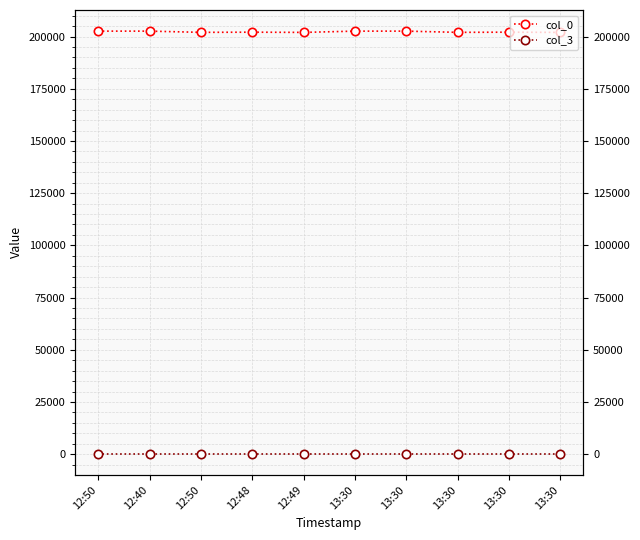

True or false: col_0 has a value of 202030 at 13:30.

True